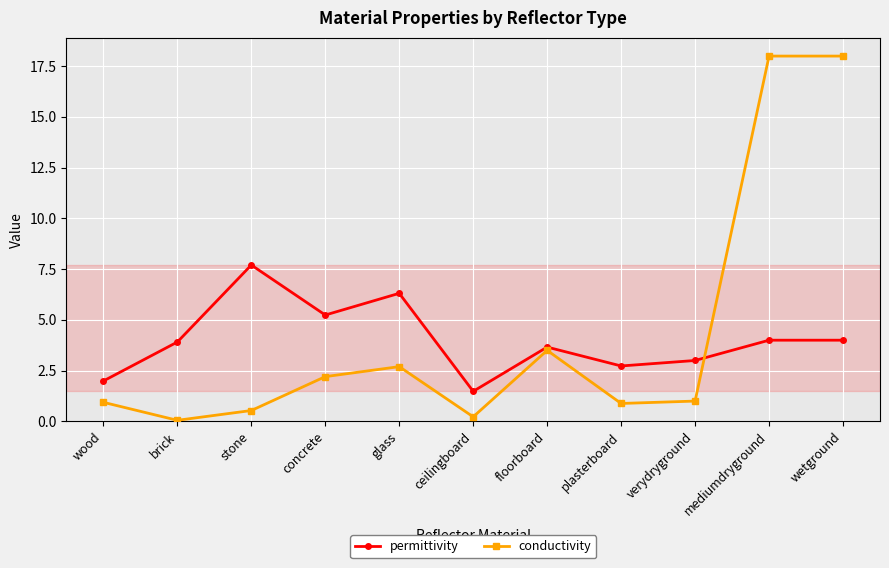

Count the number of categories in the chart.

11